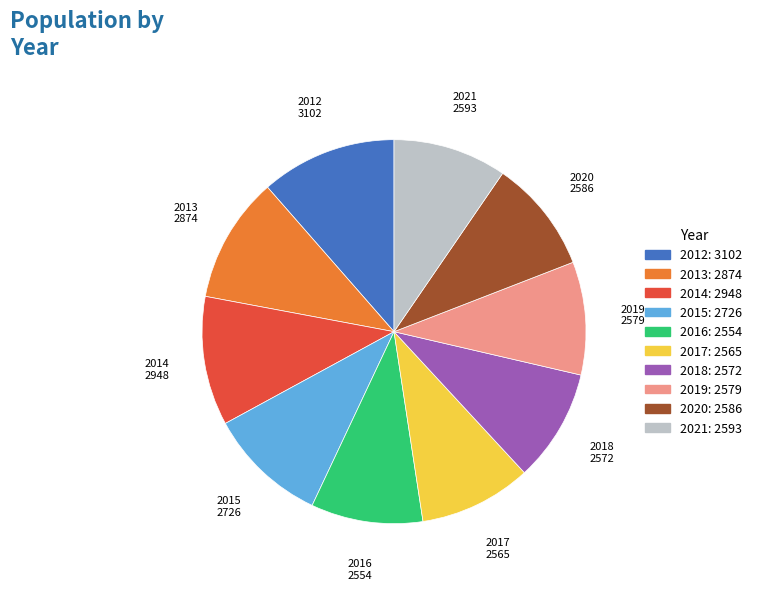

True or false: 2019 accounts for 15% of the total.

False